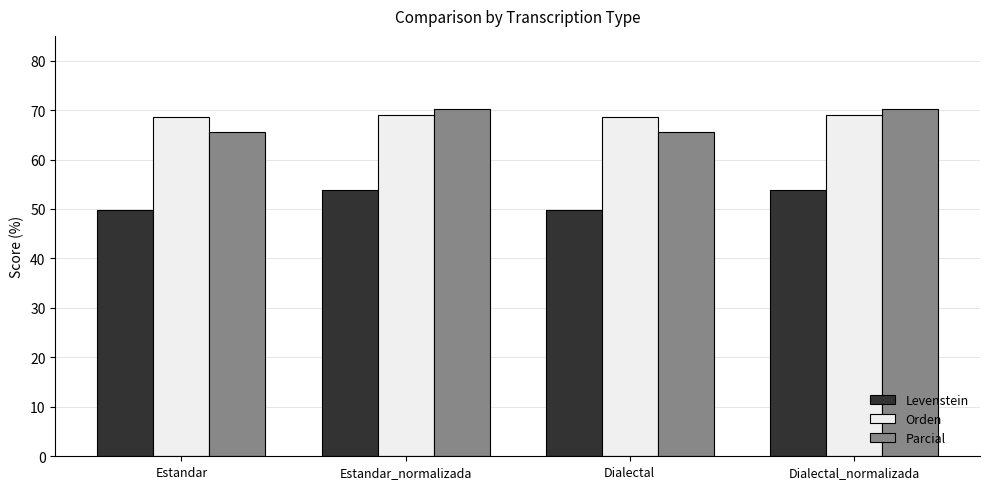

What is the difference between the maximum and minimum values in the Orden series?

0.3